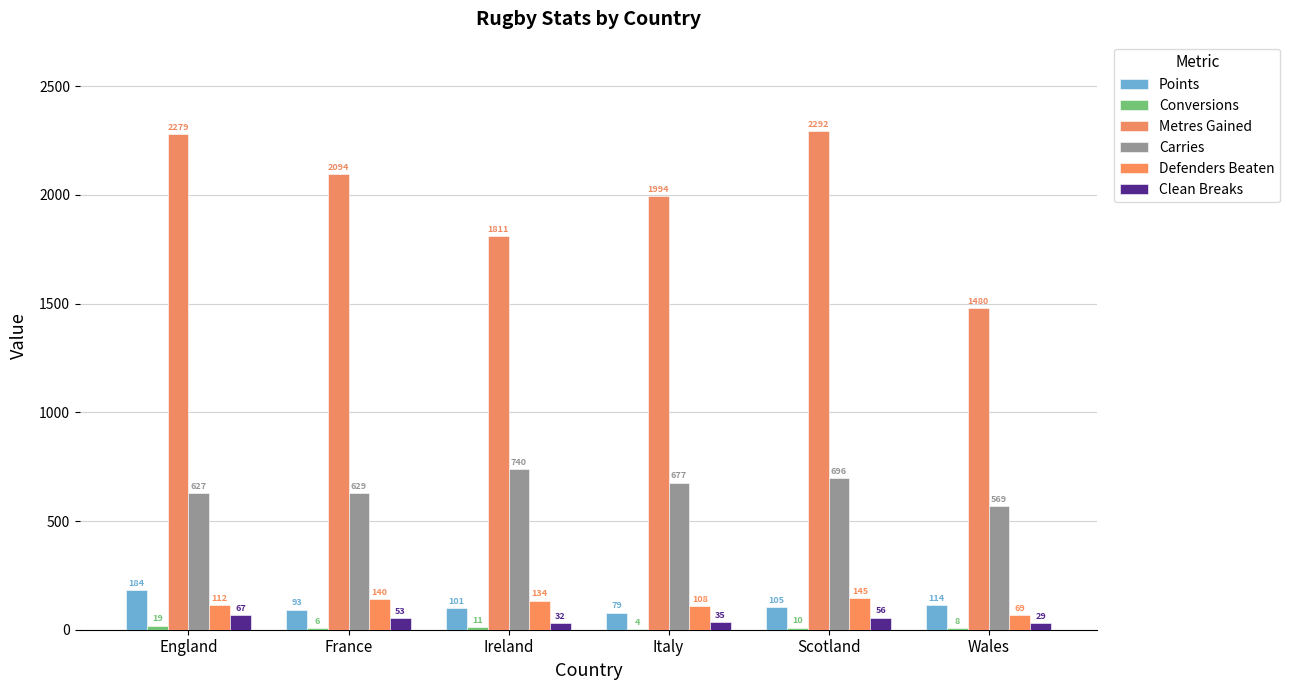

The value of Clean Breaks at Ireland is 54. True or false?

False